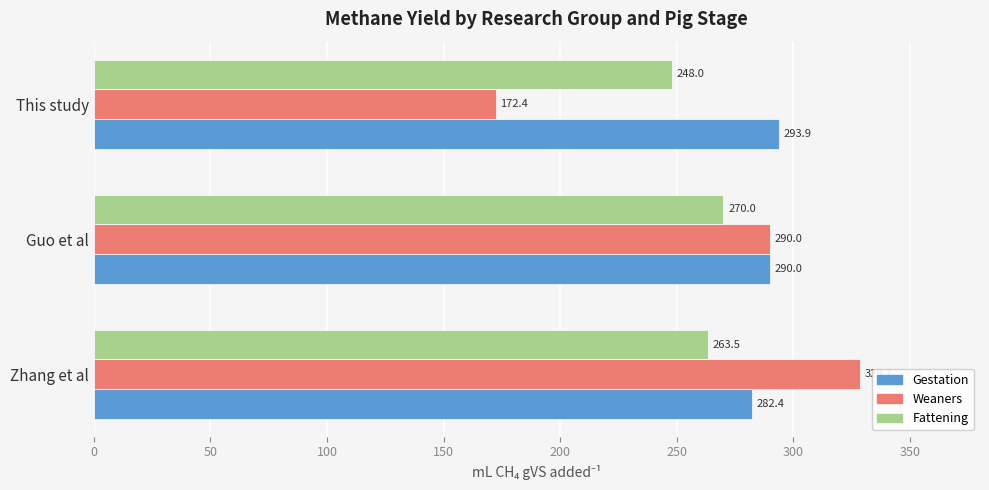

Rank the categories by Gestation value from highest to lowest.

This study, Guo et al, Zhang et al